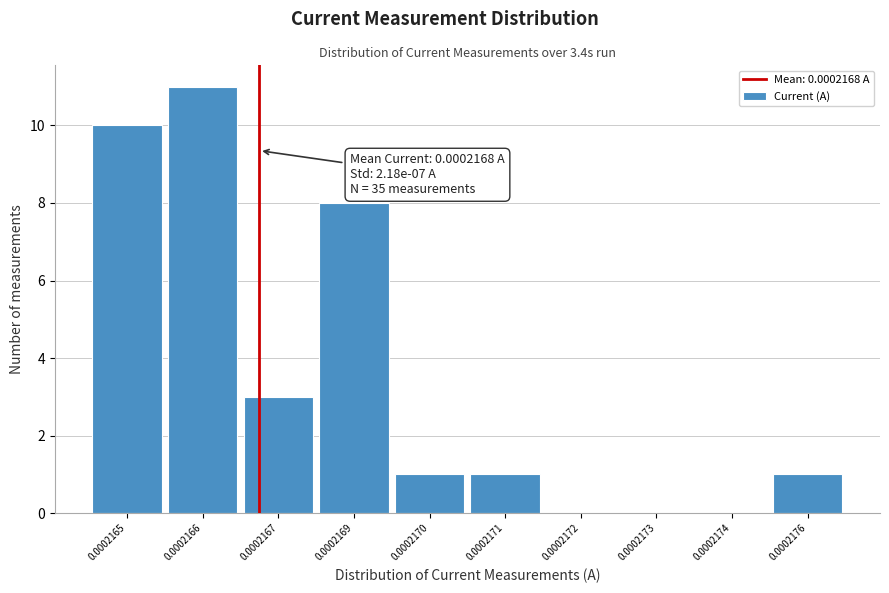

Reading left to right, list all the values displayed in this chart.

0.0002165=10	0.0002166=11	0.0002167=3	0.0002169=8	0.0002170=1	0.0002171=1	0.0002172=0	0.0002173=0	0.0002174=0	0.0002176=1